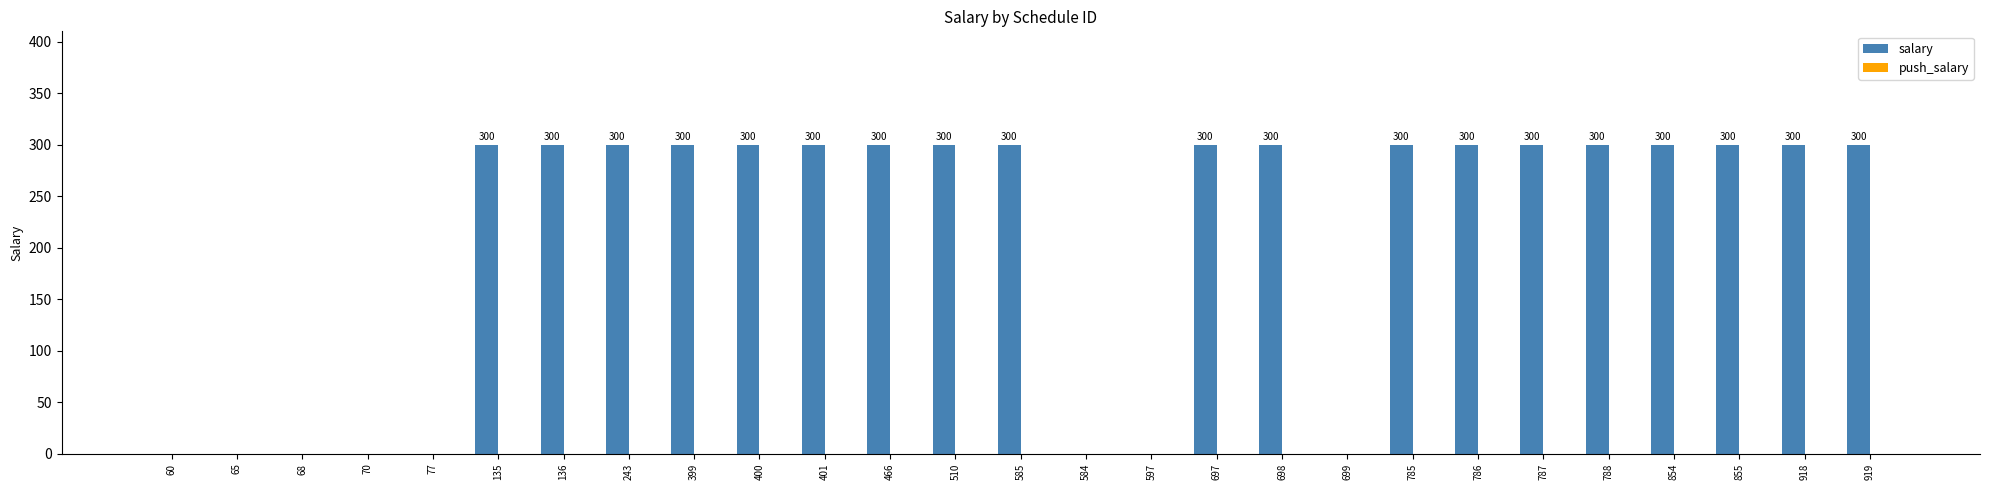

Which has a higher value, 60 or 787?

787